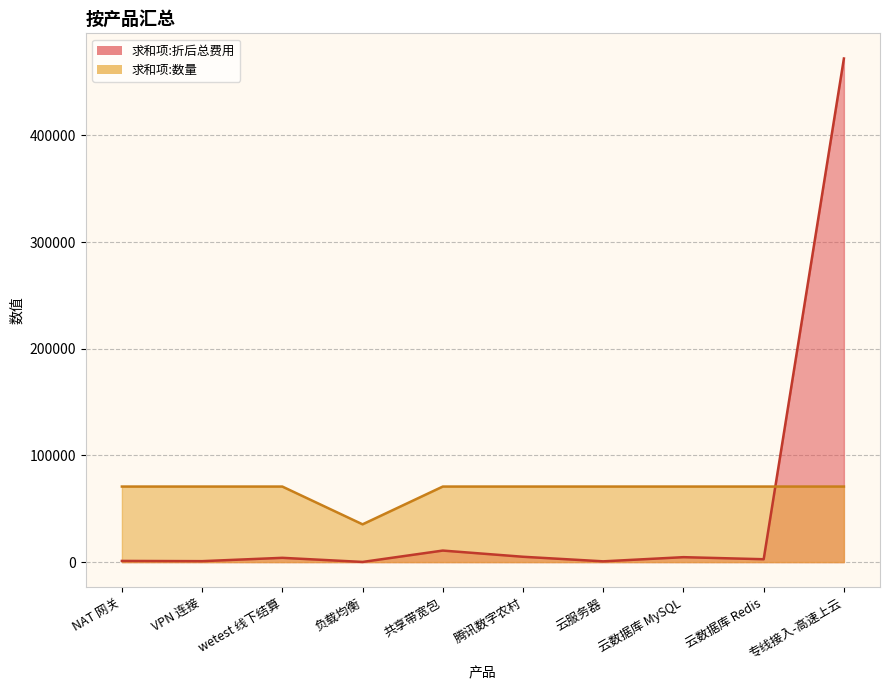

True or false: 求和项:数量 and 求和项:折后总费用 intersect in this chart.

True